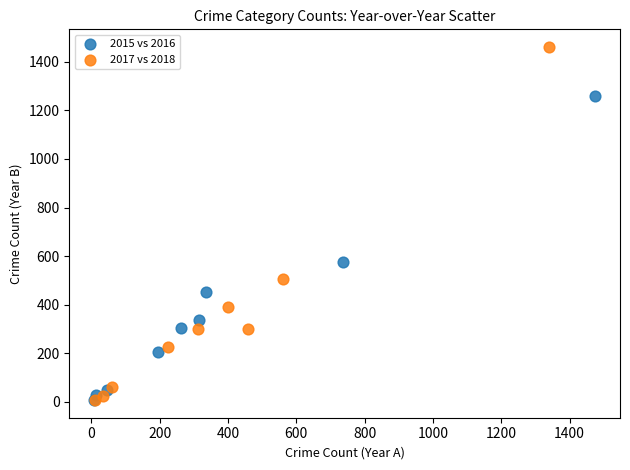

Which series contains the highest Y value?

2017 vs 2018